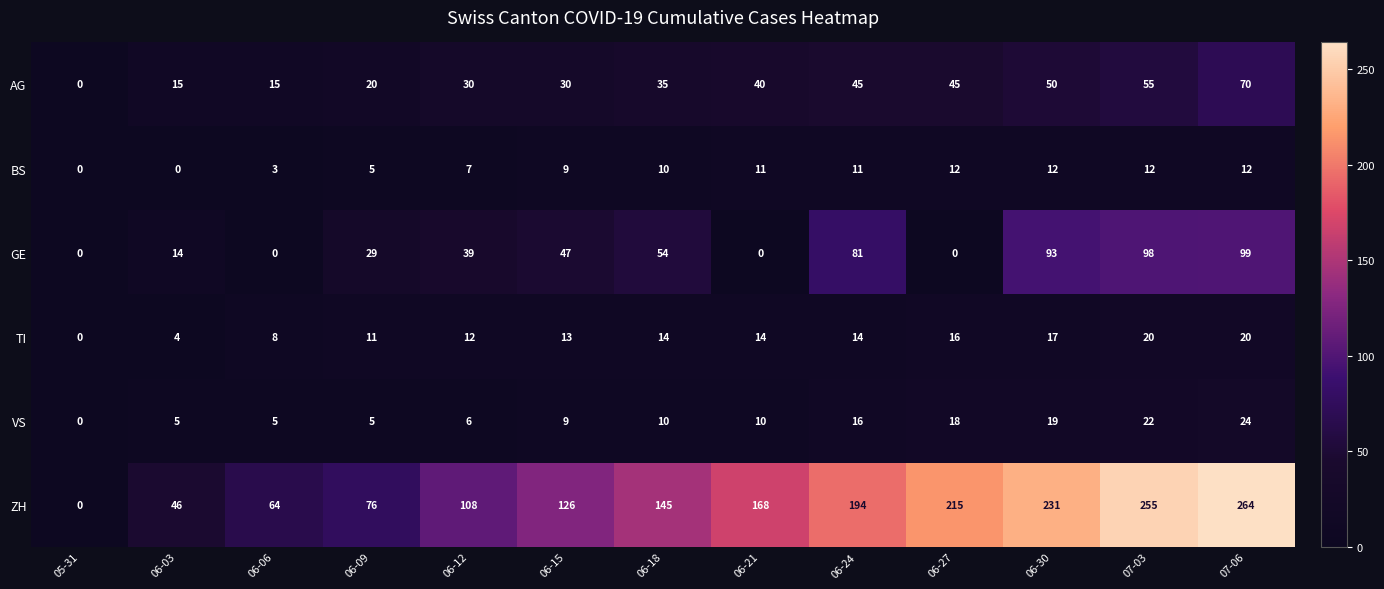

What is the sum of the ZH values at 06-21 and 06-30?

399